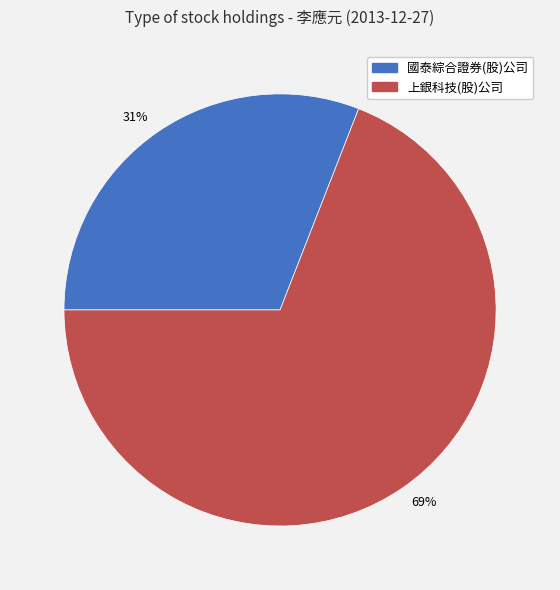

Approximately how many times larger is the value at 69% compared to 31%?

2.2